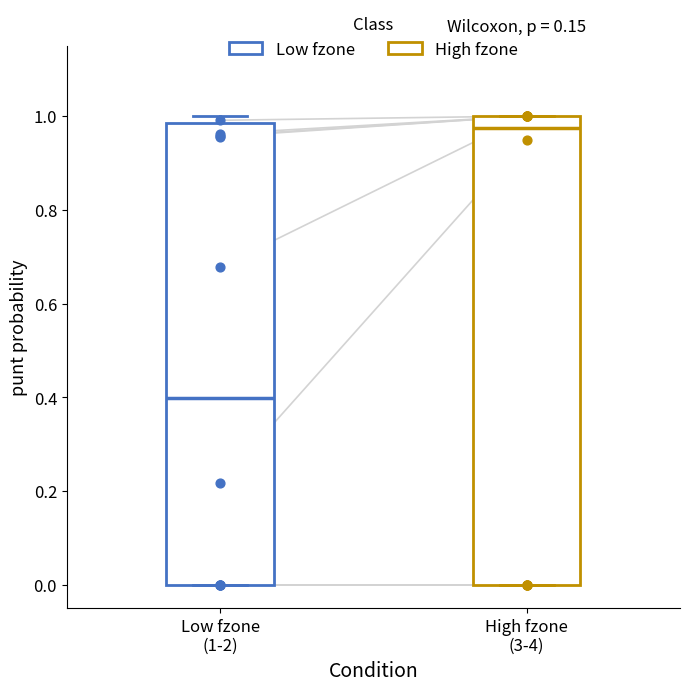

Reading left to right, read every box against the y-axis: the position of its median line, the range the box covers, and the ends of its whiskers. The values are not printed on the chart, so give them approximately, as read against the axis.

Low fzone (1-2): median 0.40, box 0.00 to 0.98, whiskers 0.00 to 1.00
High fzone (3-4): median 0.98, box 0.00 to 1.00, whiskers 0.00 to 1.00